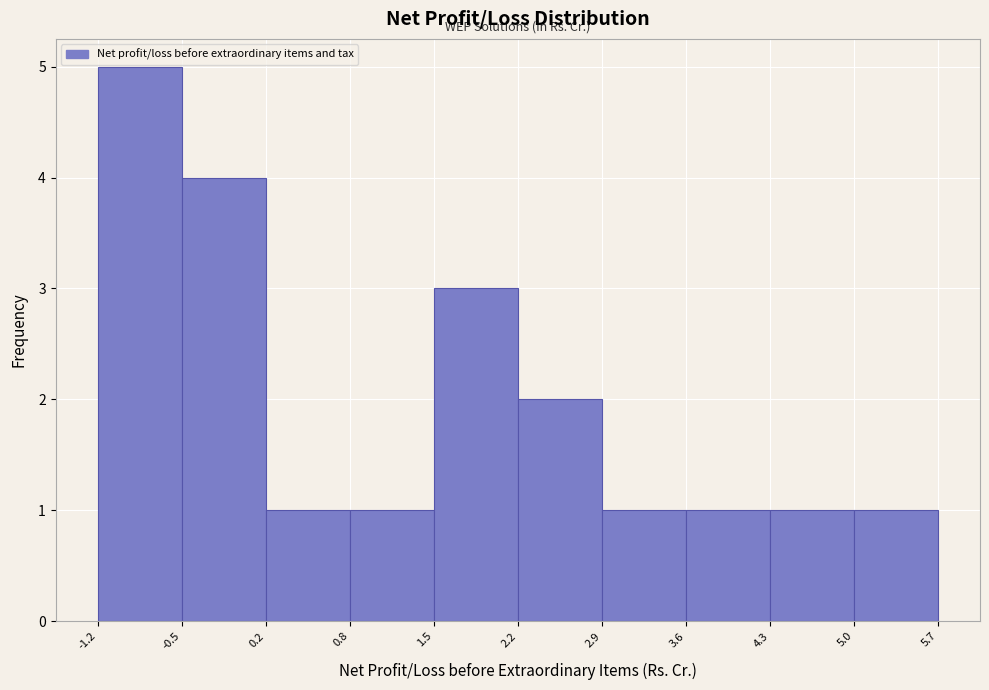

What is the height of the bar covering 1.5 to 2.2 on the x-axis? The values are not printed on the chart, so give them approximately, as read against the axis.

3